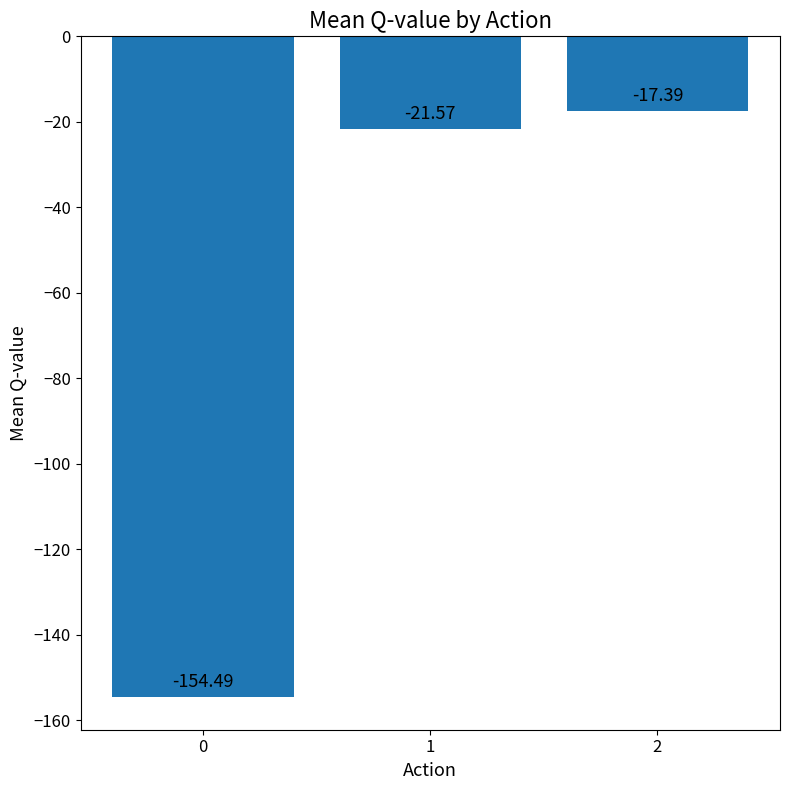

Reading left to right, extract all data points from this chart.

0=-154.5	1=-21.6	2=-17.4